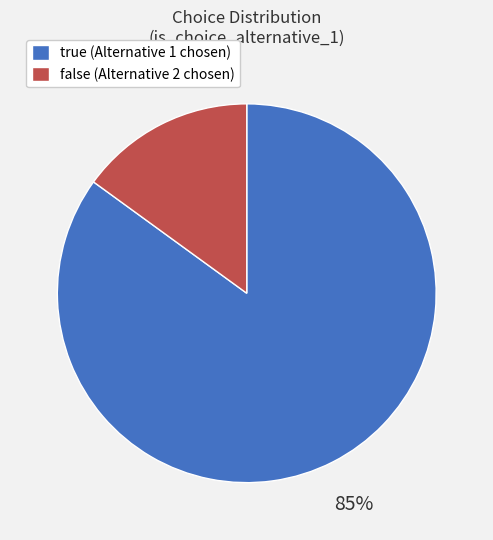

Is the sum of false and true greater than half?

Yes